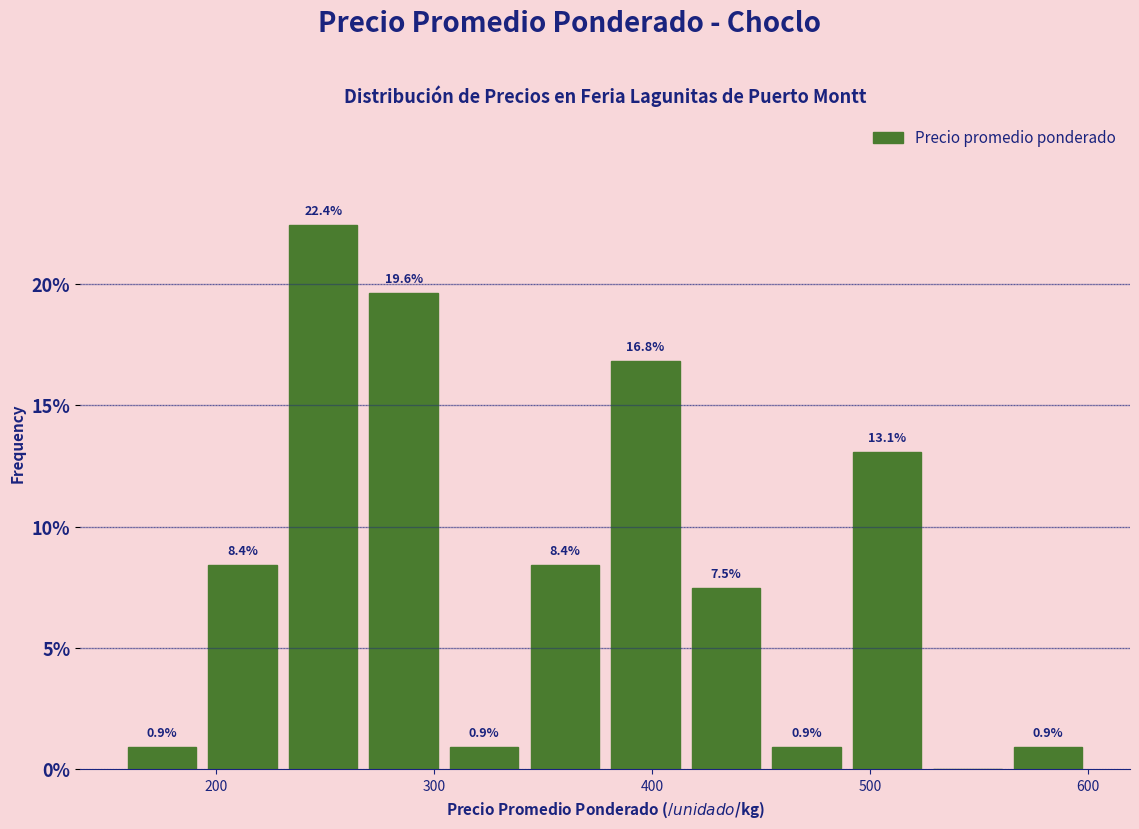

Around what value on the x-axis is the tallest bar? Give the approximate position of its centre, as read against the axis.

250